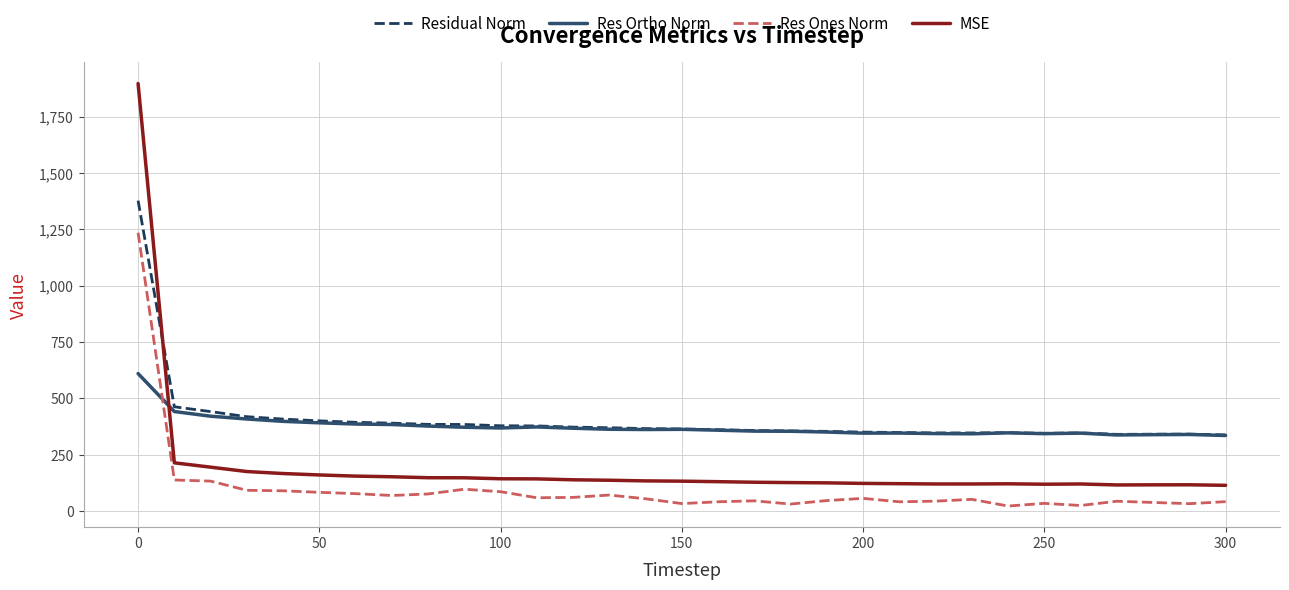

Which series has the widest spread of values?

MSE